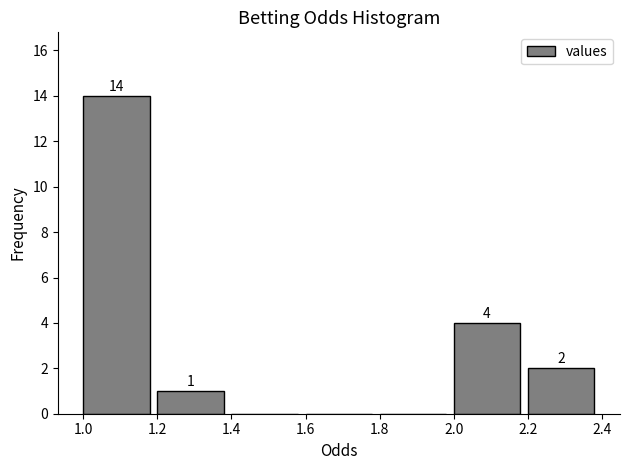

Over which range of the x-axis is the bar tallest?

1.0 to 1.2